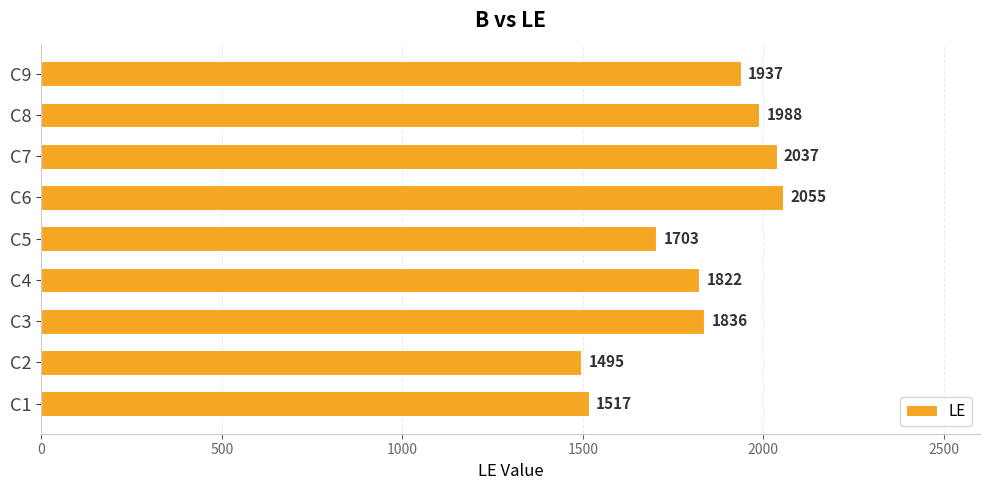

What is the difference between the second highest and second lowest values?

520